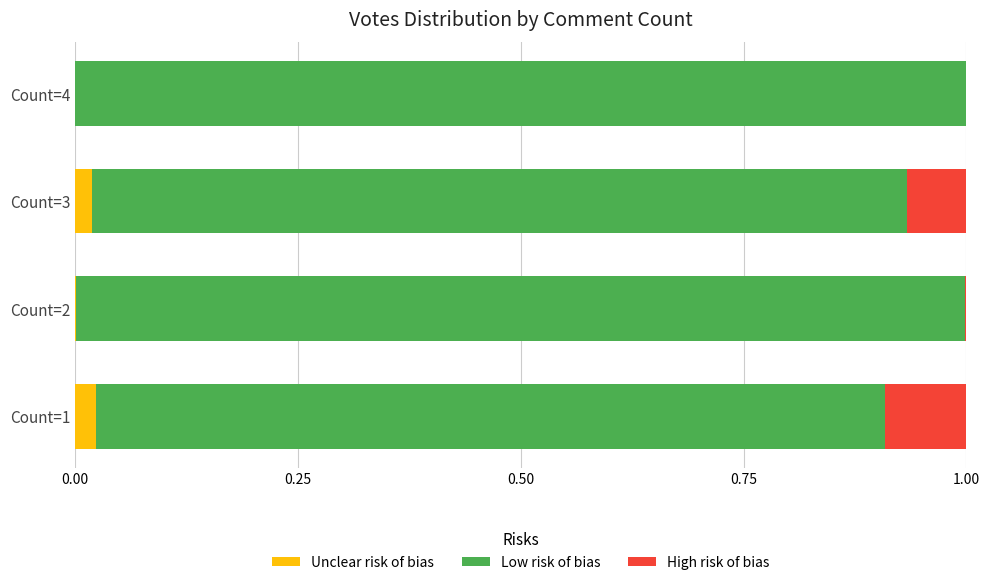

What is the total value across all series at Count=1?

1.0